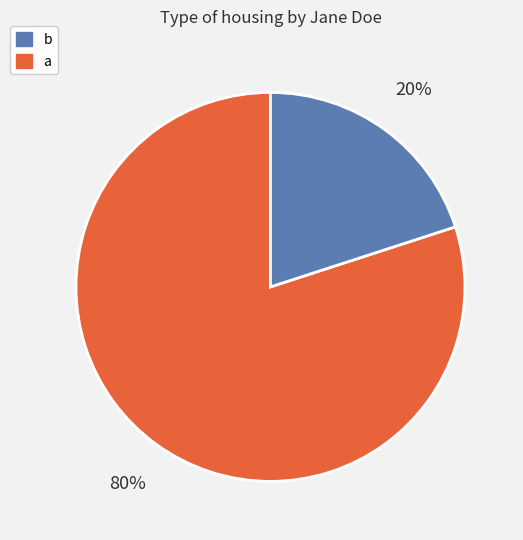

Is there any slice that represents more than half of the pie?

Yes